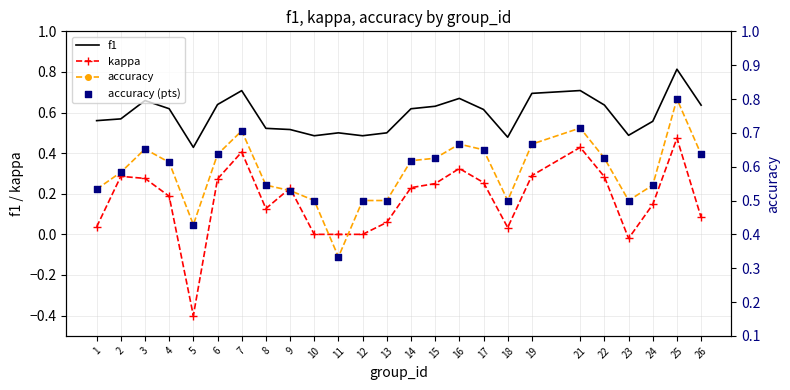

Is the value of accuracy at 26 greater than the value of f1 at 7?

No